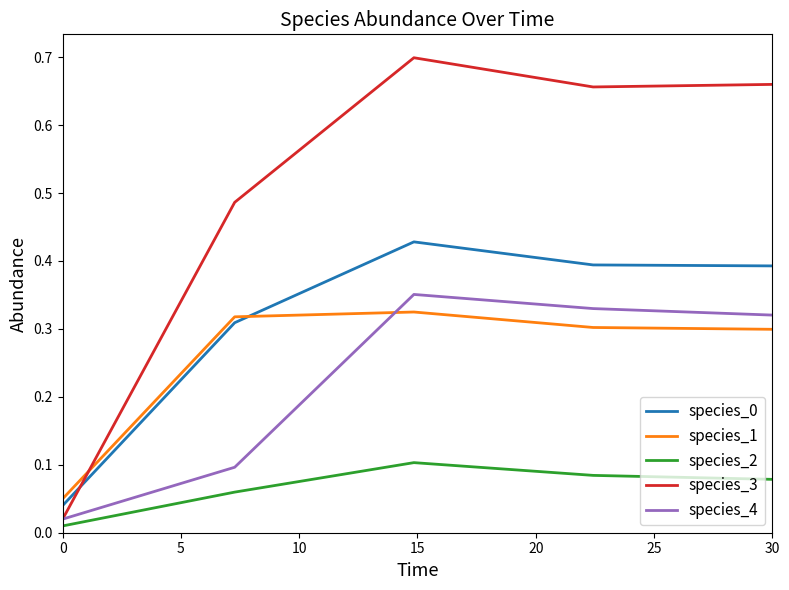

Which series has the largest total across all categories?

species_3